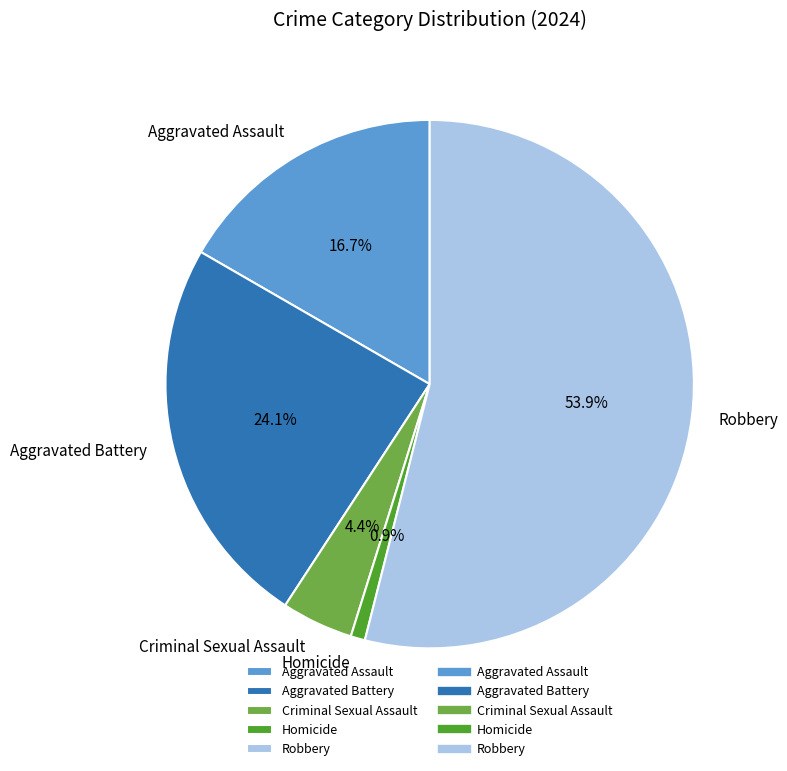

Is there a majority slice in this chart?

Yes